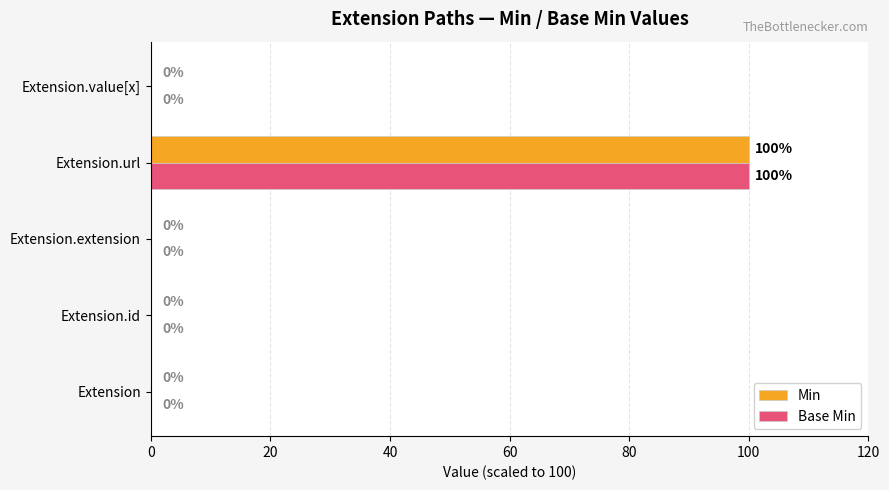

At which category is the sum across all series the highest?

Extension.url